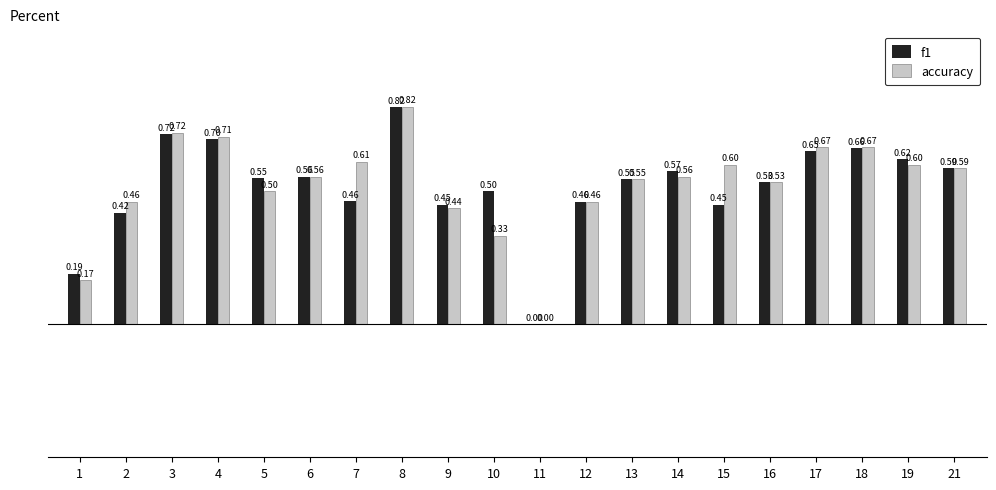

At which category is the sum across all series the highest?

8